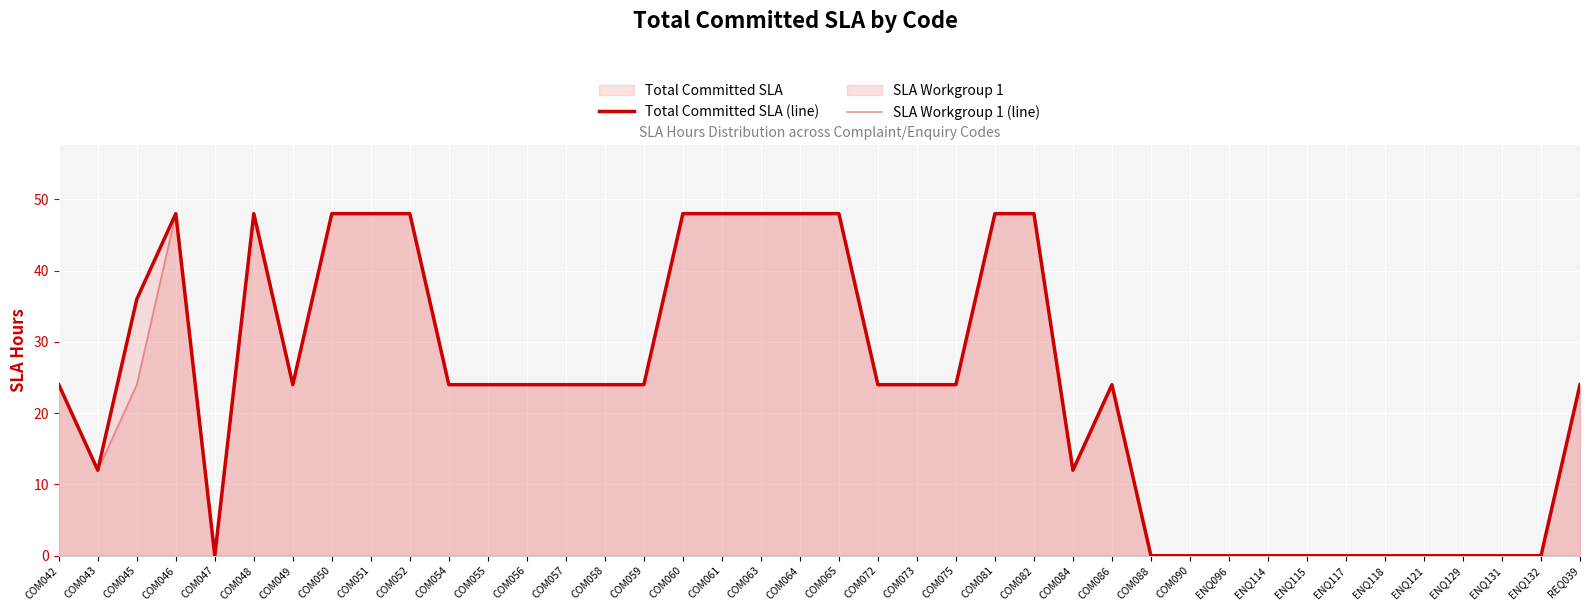

True or false: Total Committed SLA (line) and SLA Workgroup 1 (line) intersect in this chart.

False